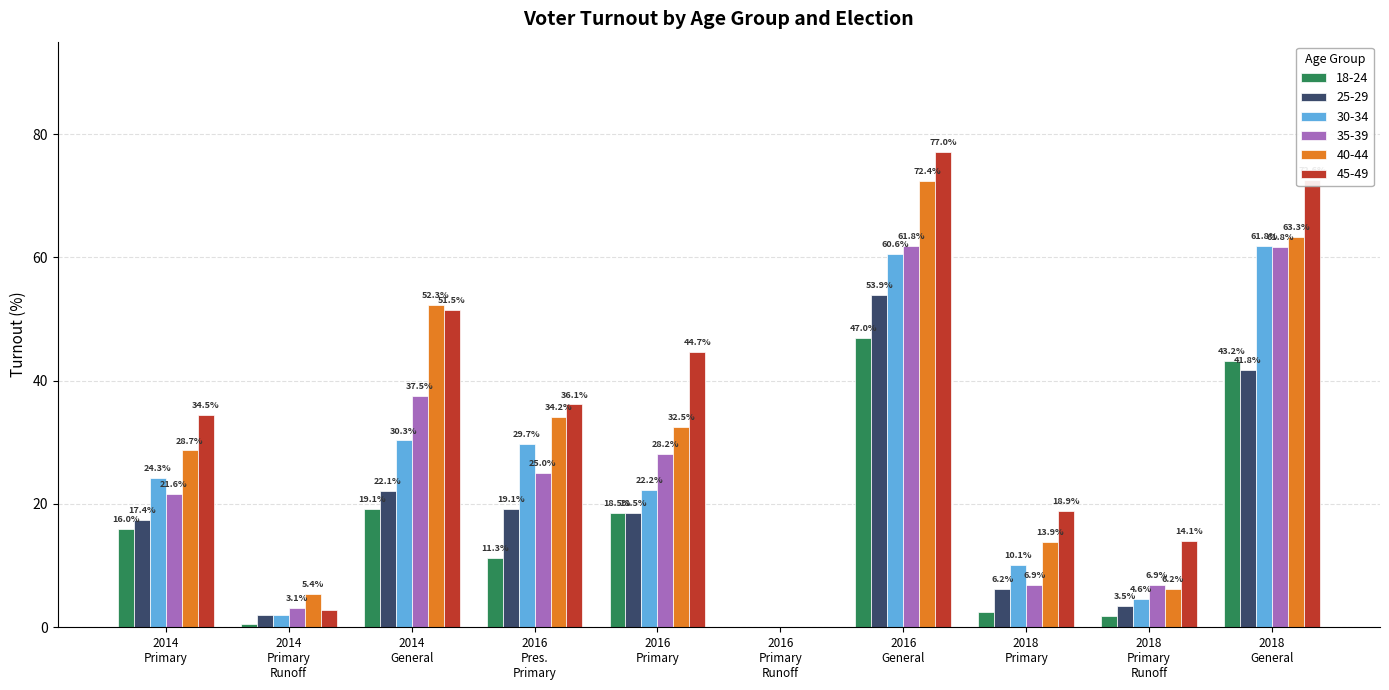

What is the sum of all 35-39 values?

252.8